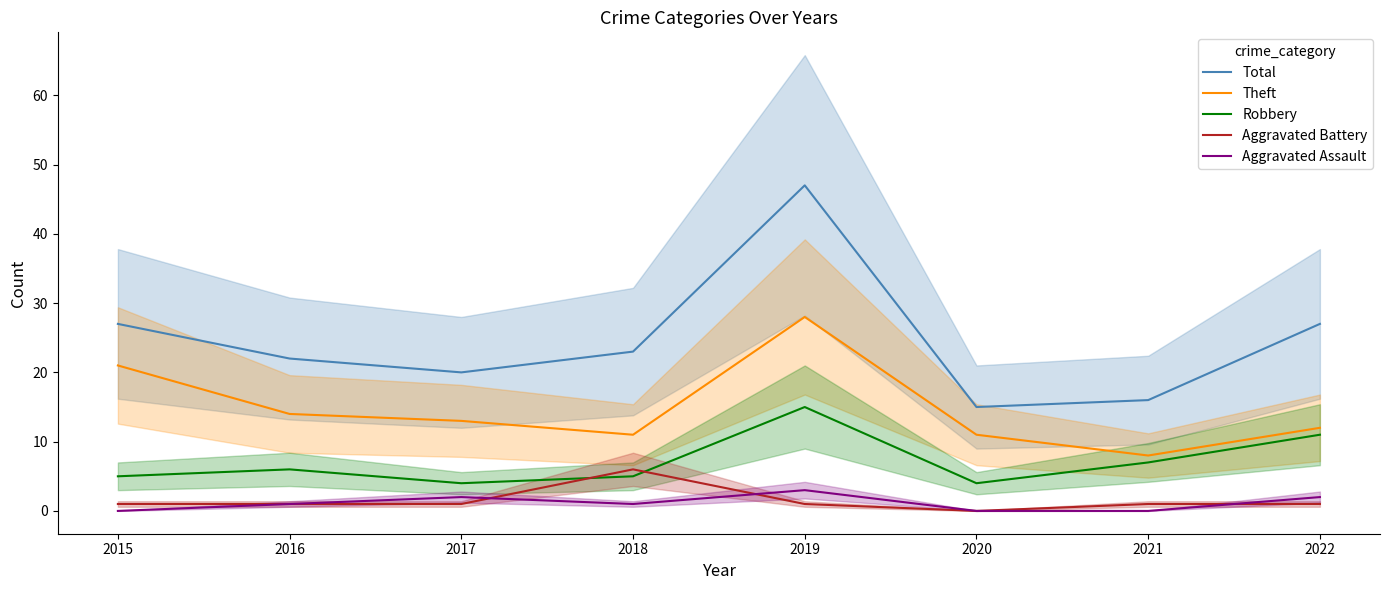

Which label corresponds to the largest value in the chart?

2019